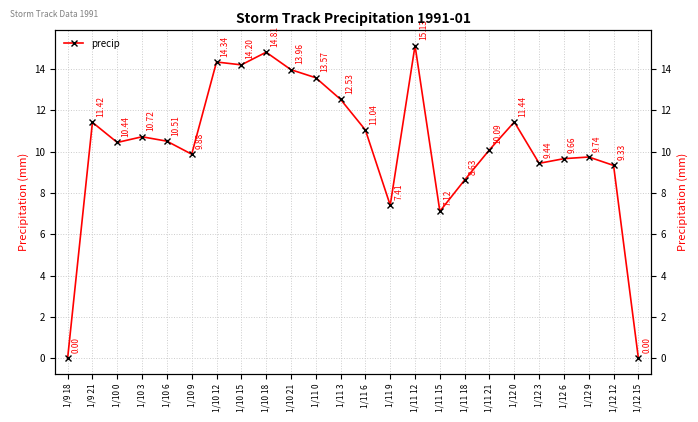

How many series are shown in this chart?

1